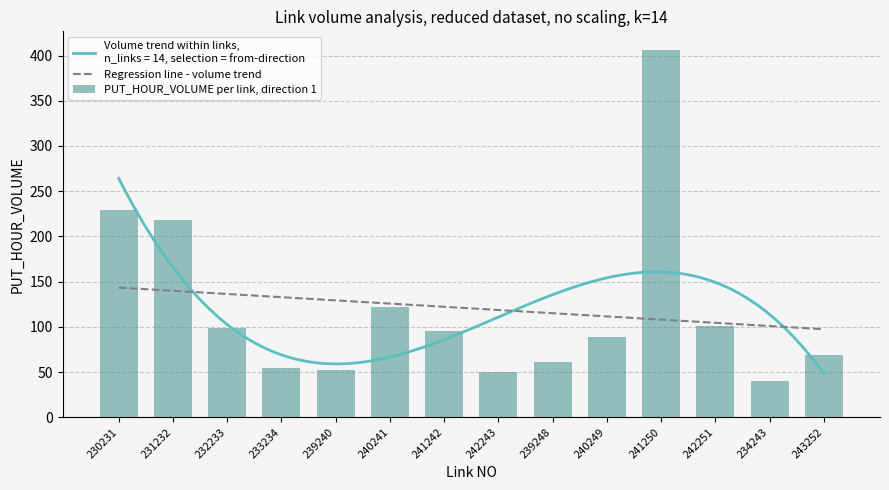

What is the minimum value shown in the chart?

39.9